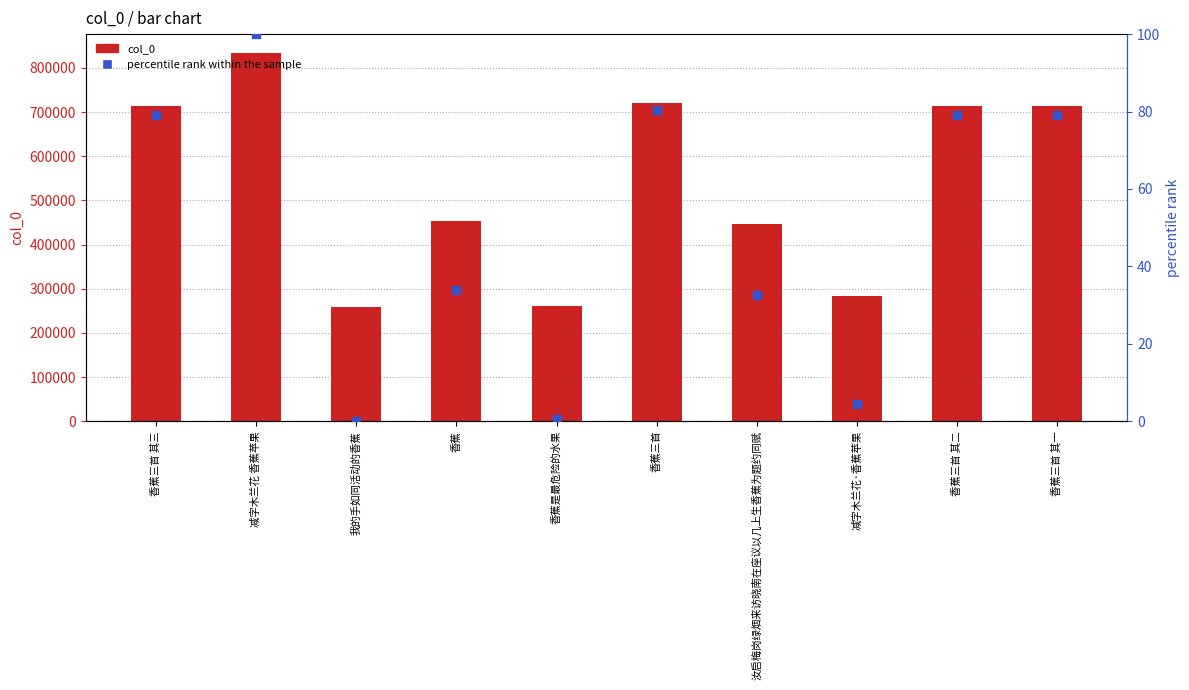

At how many categories does at least one series exceed 36006?

10